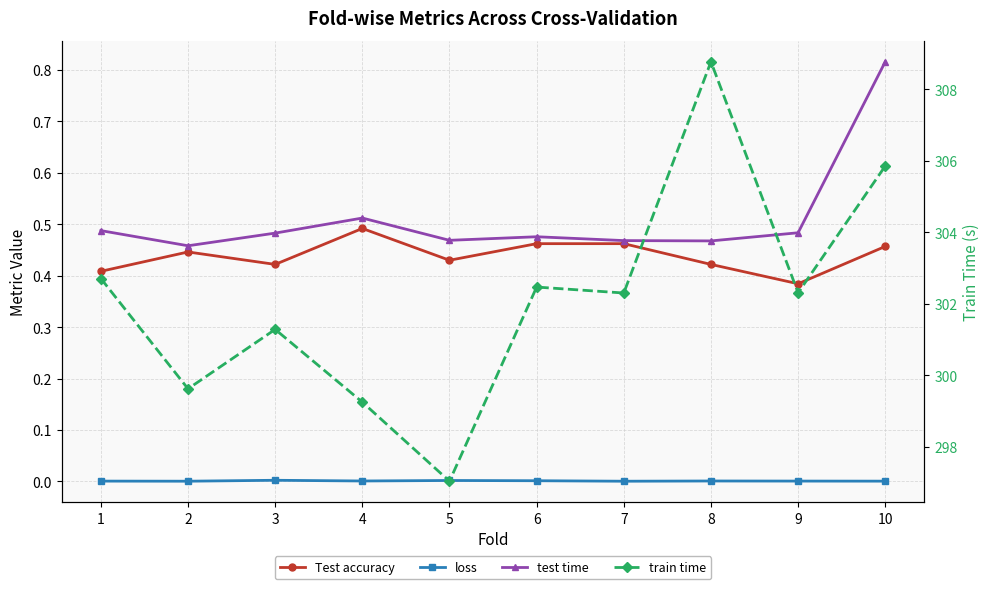

At which label does loss reach its minimum?

7